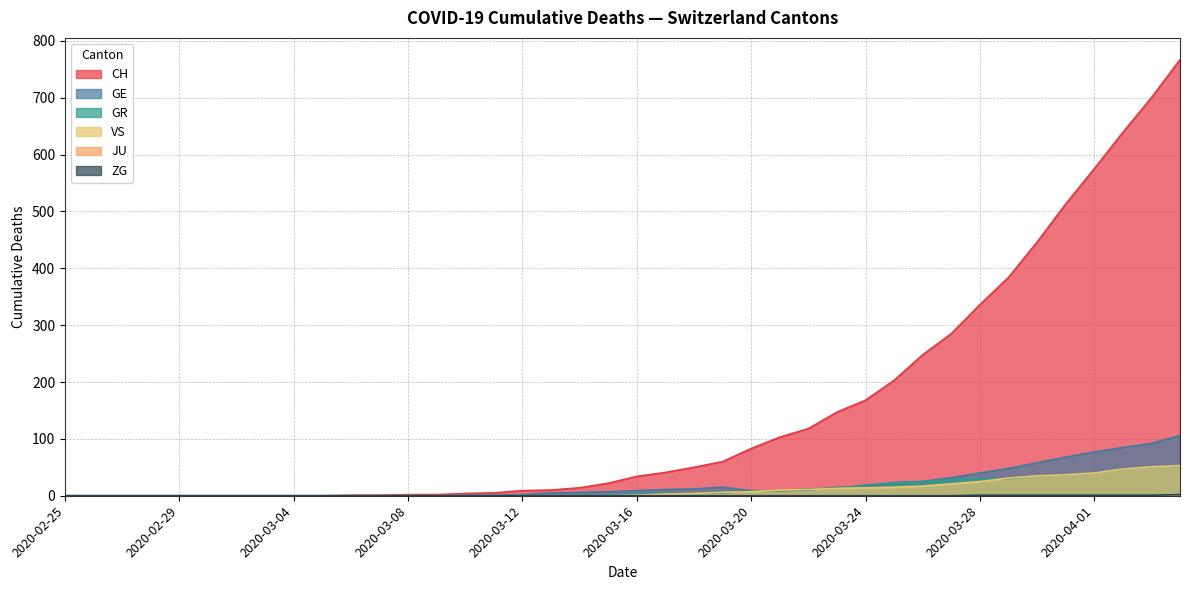

Is it true that VS equals 34 at 2020-03-06?

False